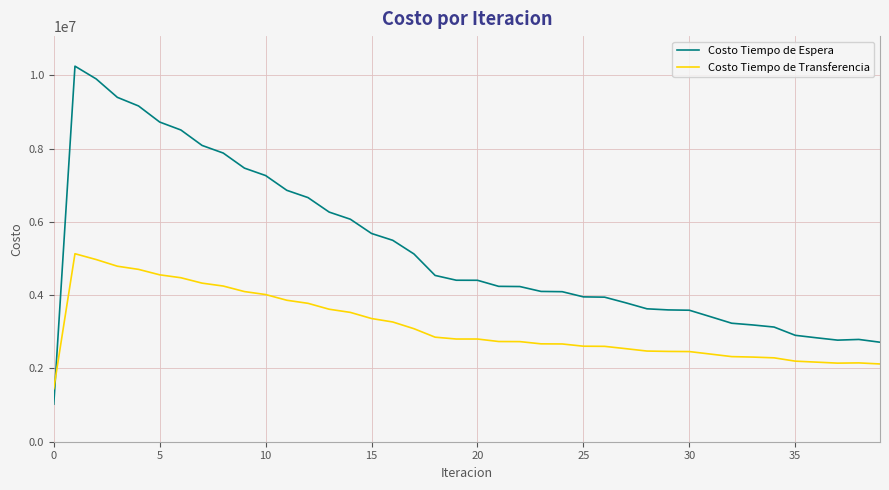

What is the difference between the maximum and minimum values in the Costo Tiempo de Transferencia series?

3682596.4